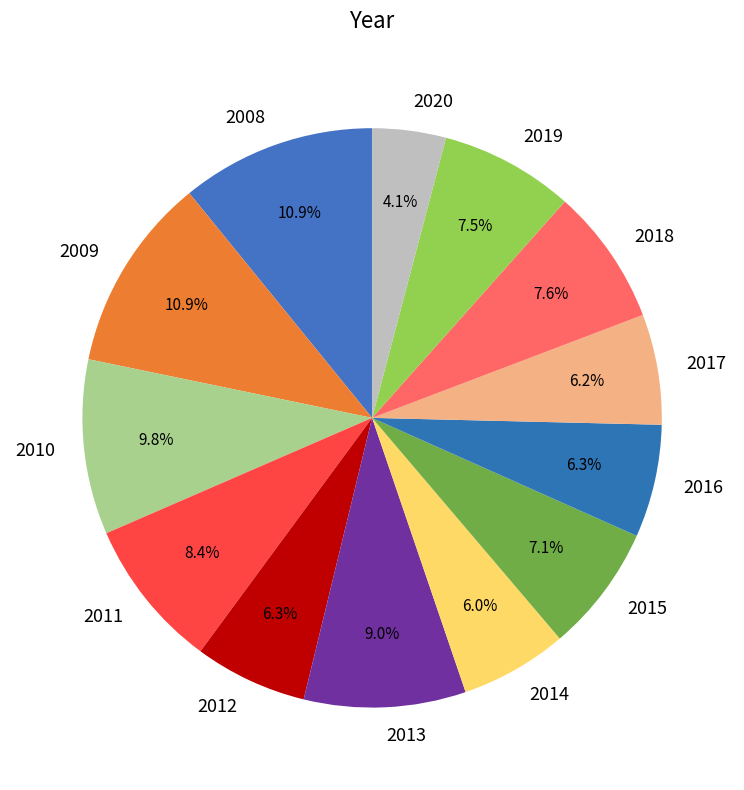

True or false: 2014 accounts for 6% of the total.

True